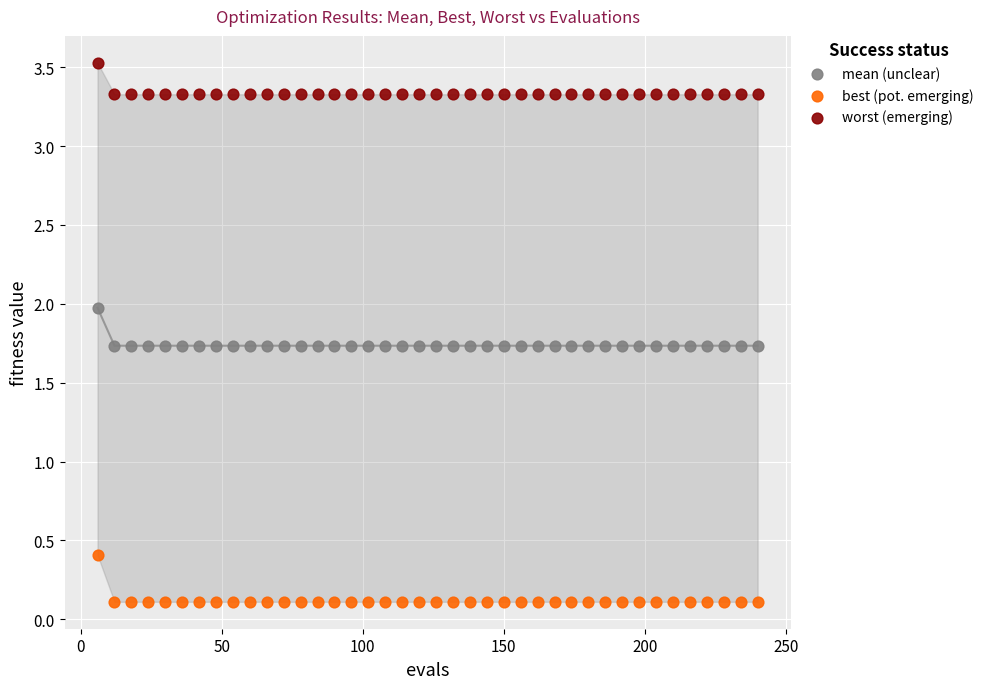

Which series contains the lowest Y value?

best (pot. emerging)